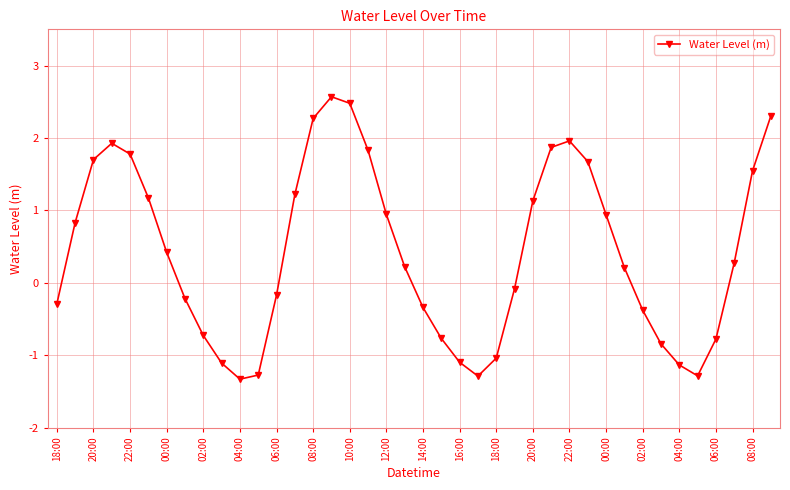

True or false: the data has more than 1 interior local peaks.

True